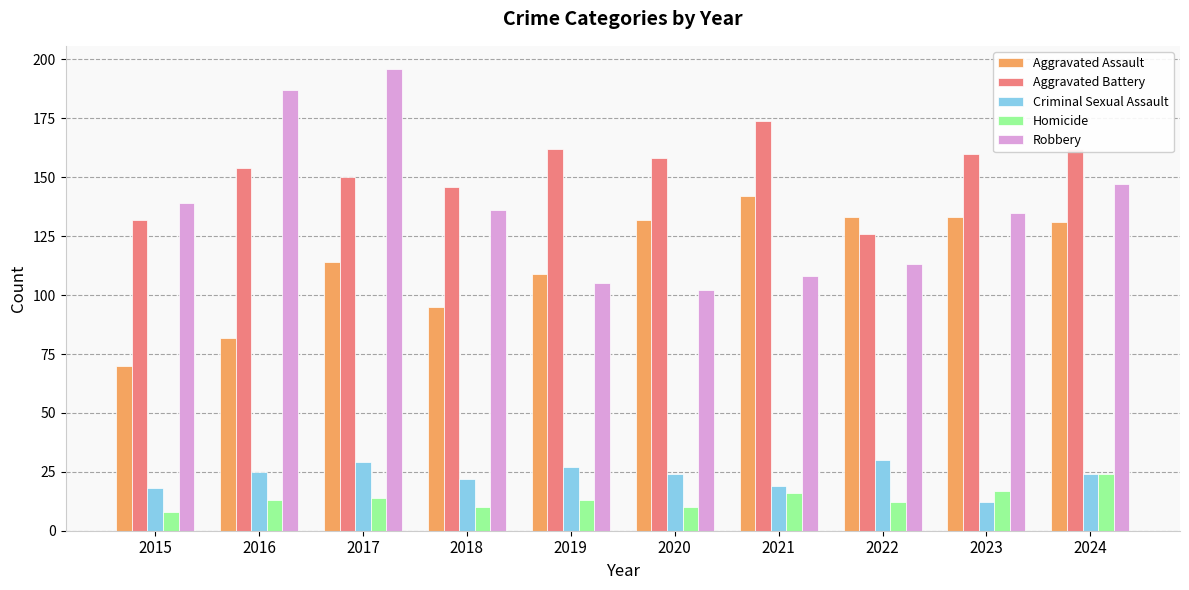

Which series has the largest total across all categories?

Aggravated Battery